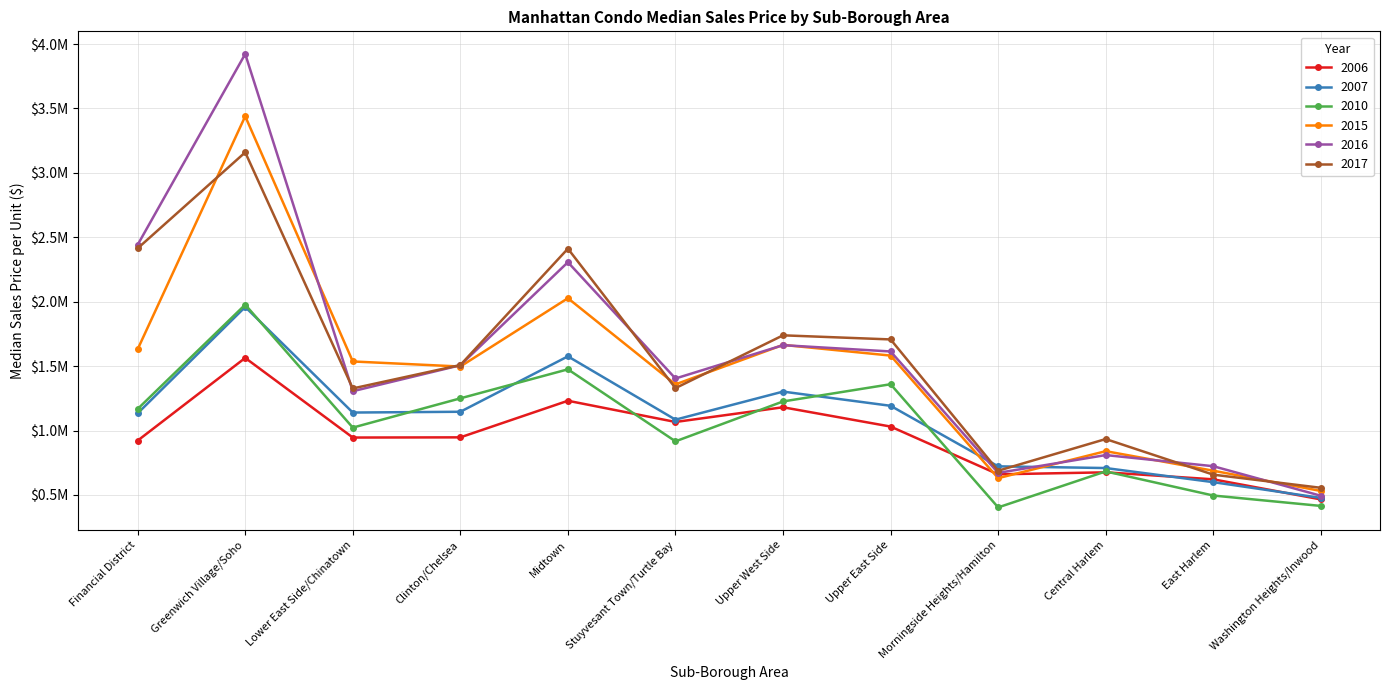

Rank the series by their maximum value, from lowest to highest.

2006, 2007, 2010, 2017, 2015, 2016